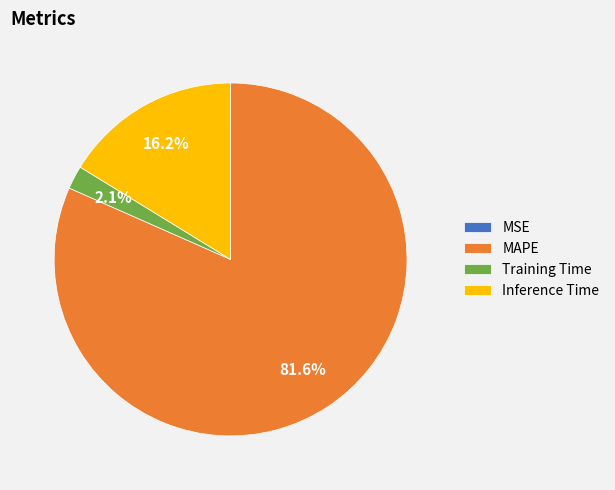

To the nearest percent, what is the difference between the largest and smallest slice percentages?

82%